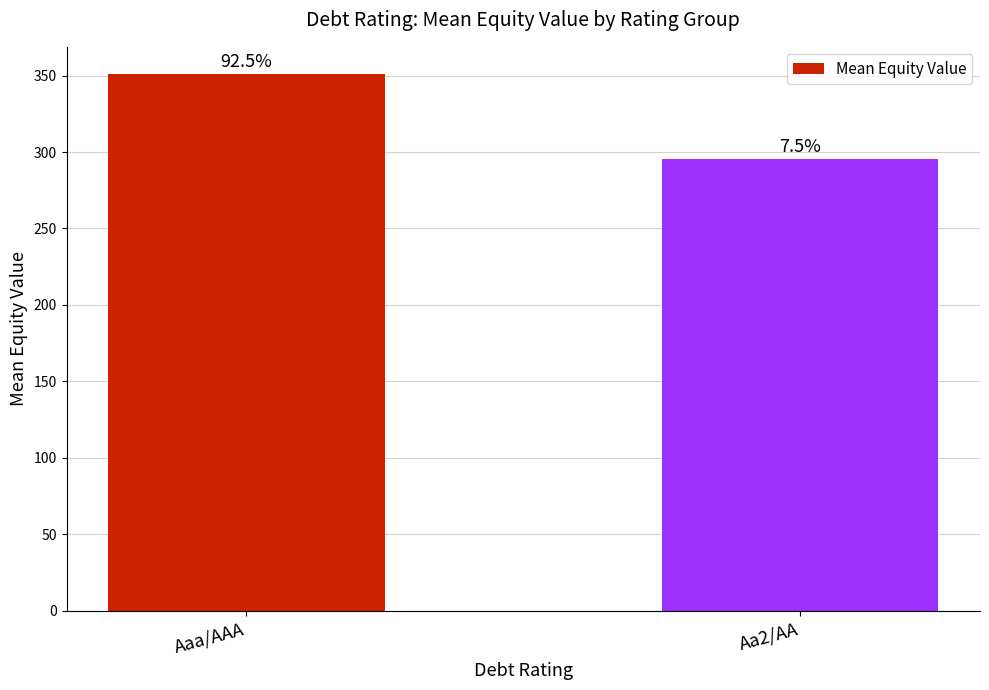

What is the average value?

323.3